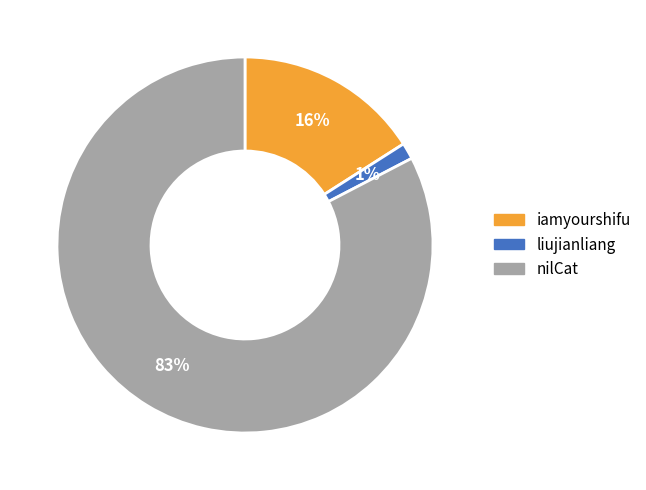

Combined, do liujianliang and iamyourshifu account for over 50%?

No